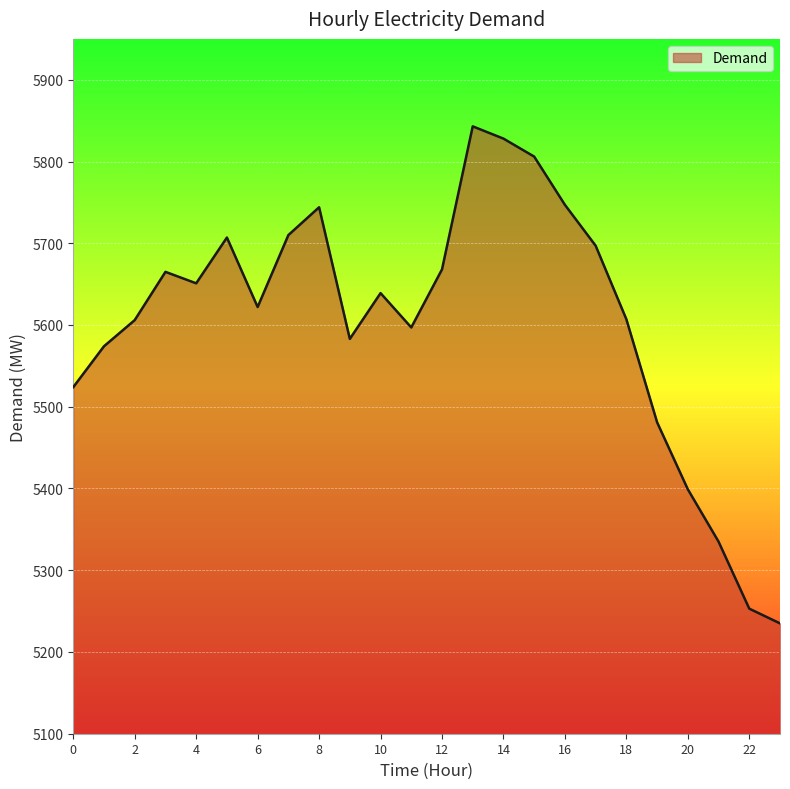

What is the maximum value shown in the chart?

5843